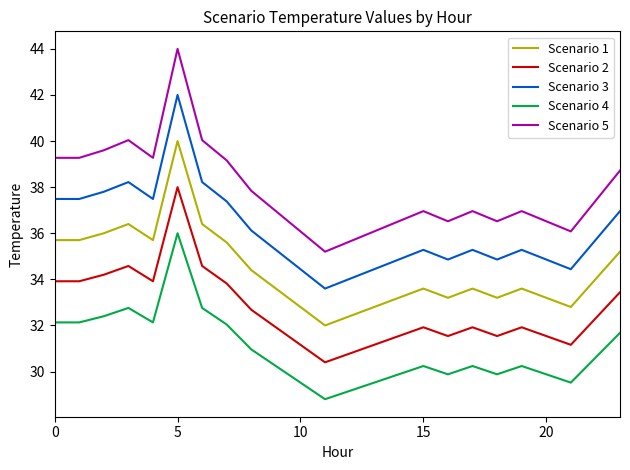

Rank the series by their average value, from lowest to highest.

Scenario 4, Scenario 2, Scenario 1, Scenario 3, Scenario 5